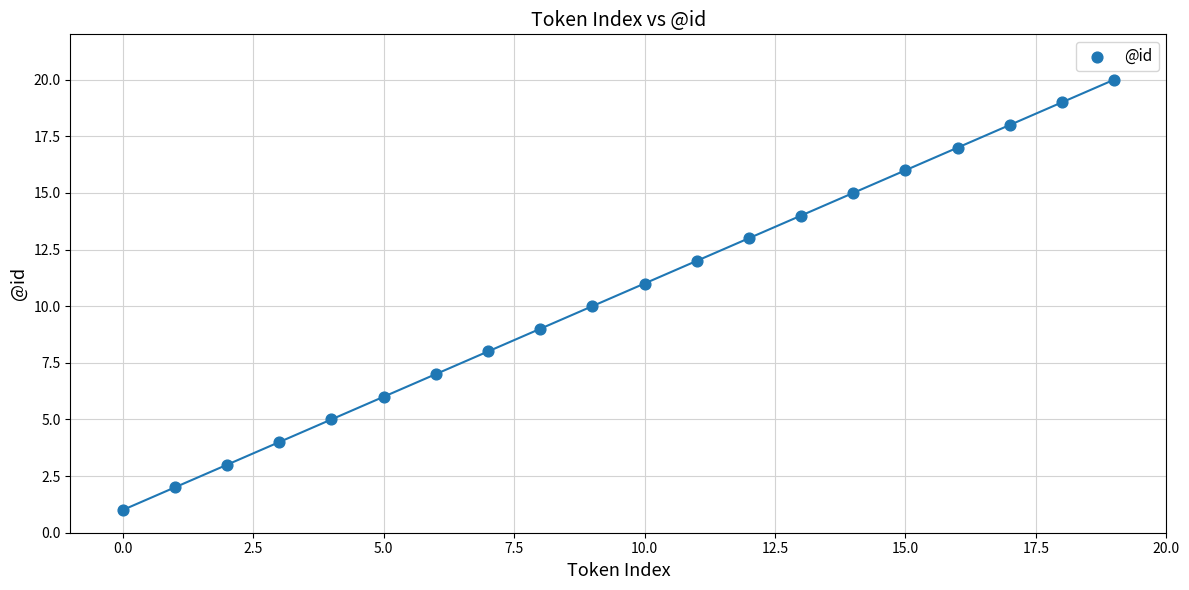

What is the range of Y values (max minus min)?

19